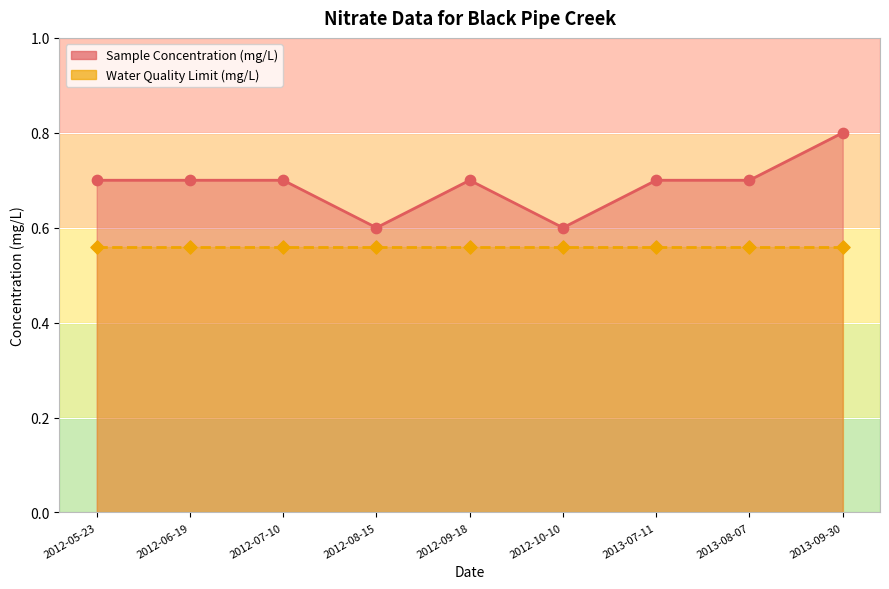

Between 2012-06-19 and 2012-10-10, which is larger?

2012-06-19